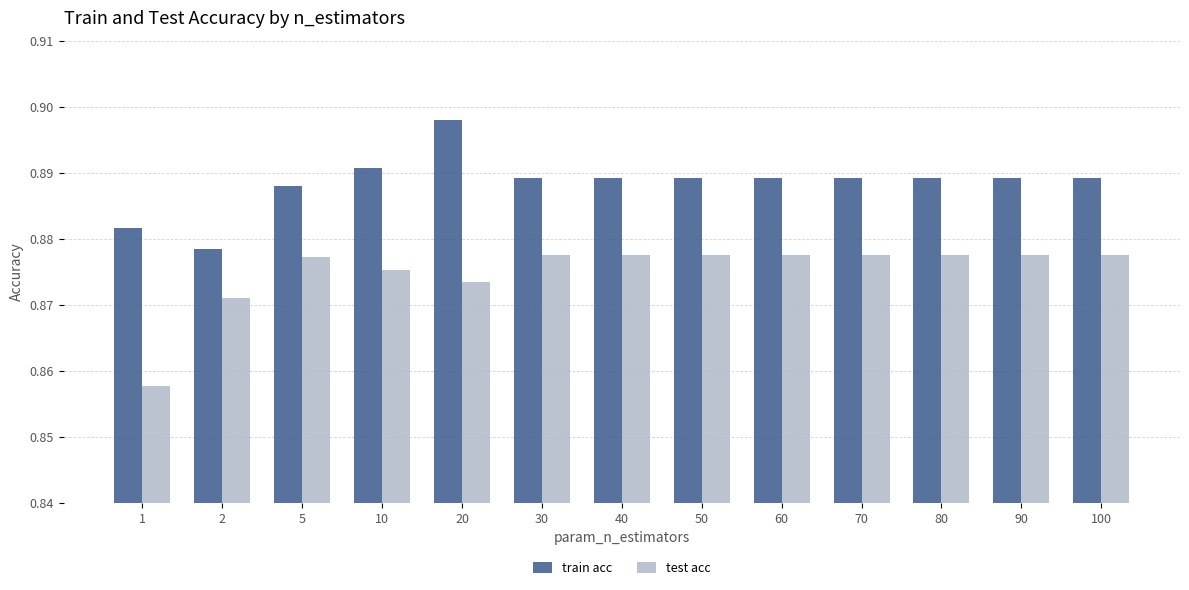

Is the value of test acc at 80 greater than the value of train acc at 70?

No